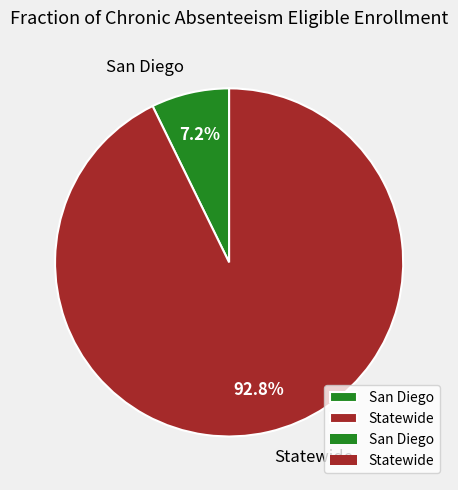

Which slice is the largest?

Statewide